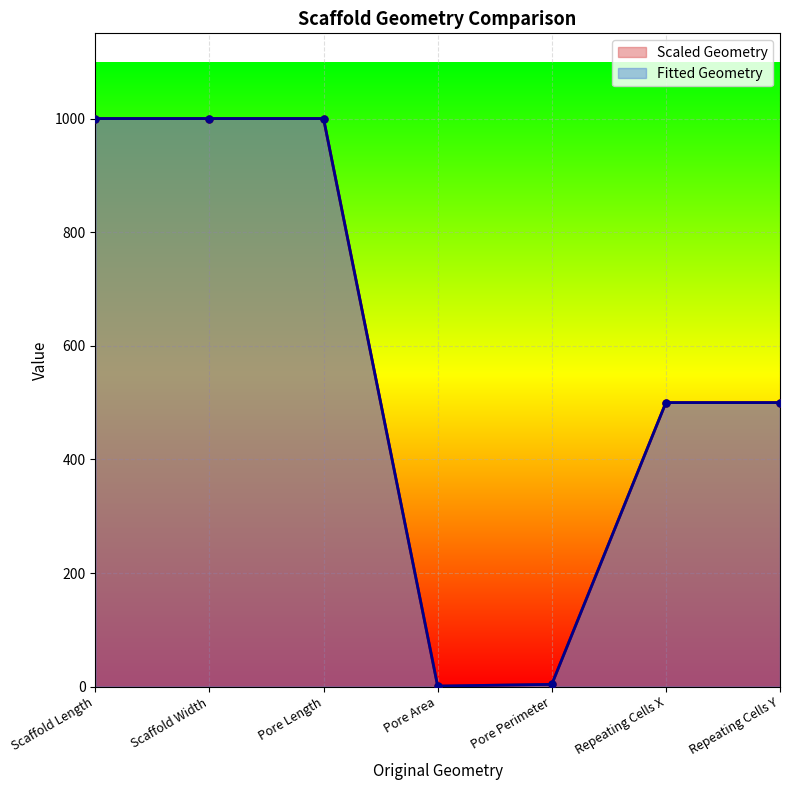

Where does the Fitted Geometry series first go above 500?

Scaffold Length